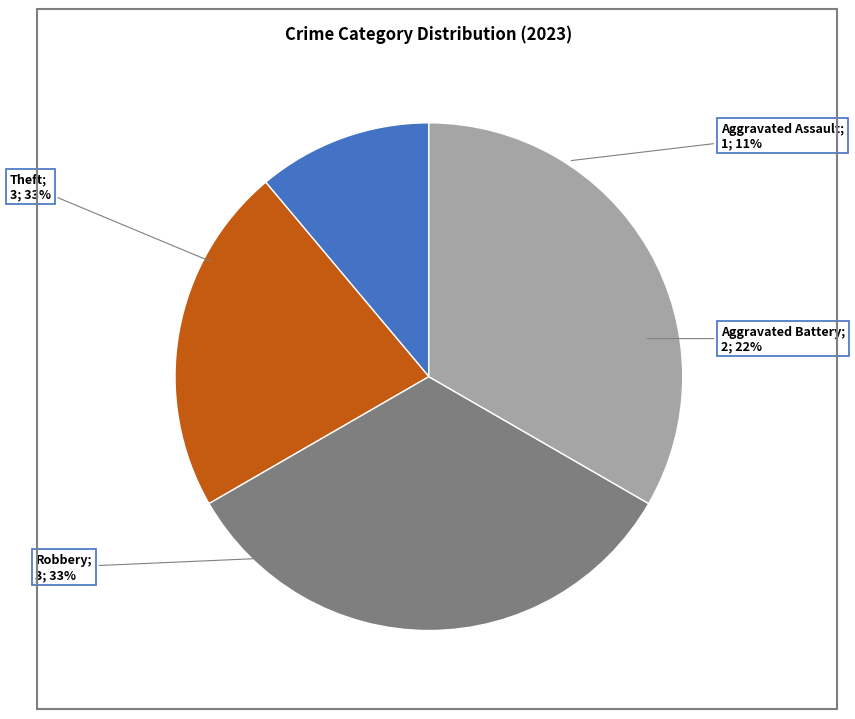

To the nearest percent, what is the combined percentage of Aggravated Assault and Aggravated Battery?

33%